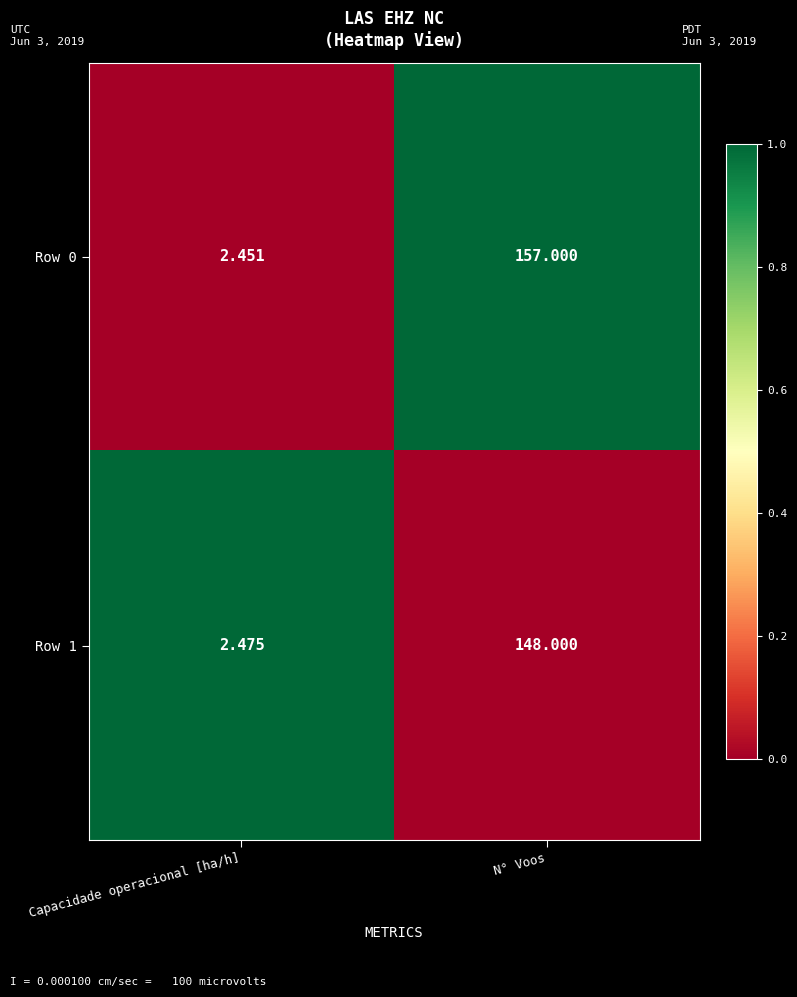

Which series has the largest range (max minus min)?

Row 0